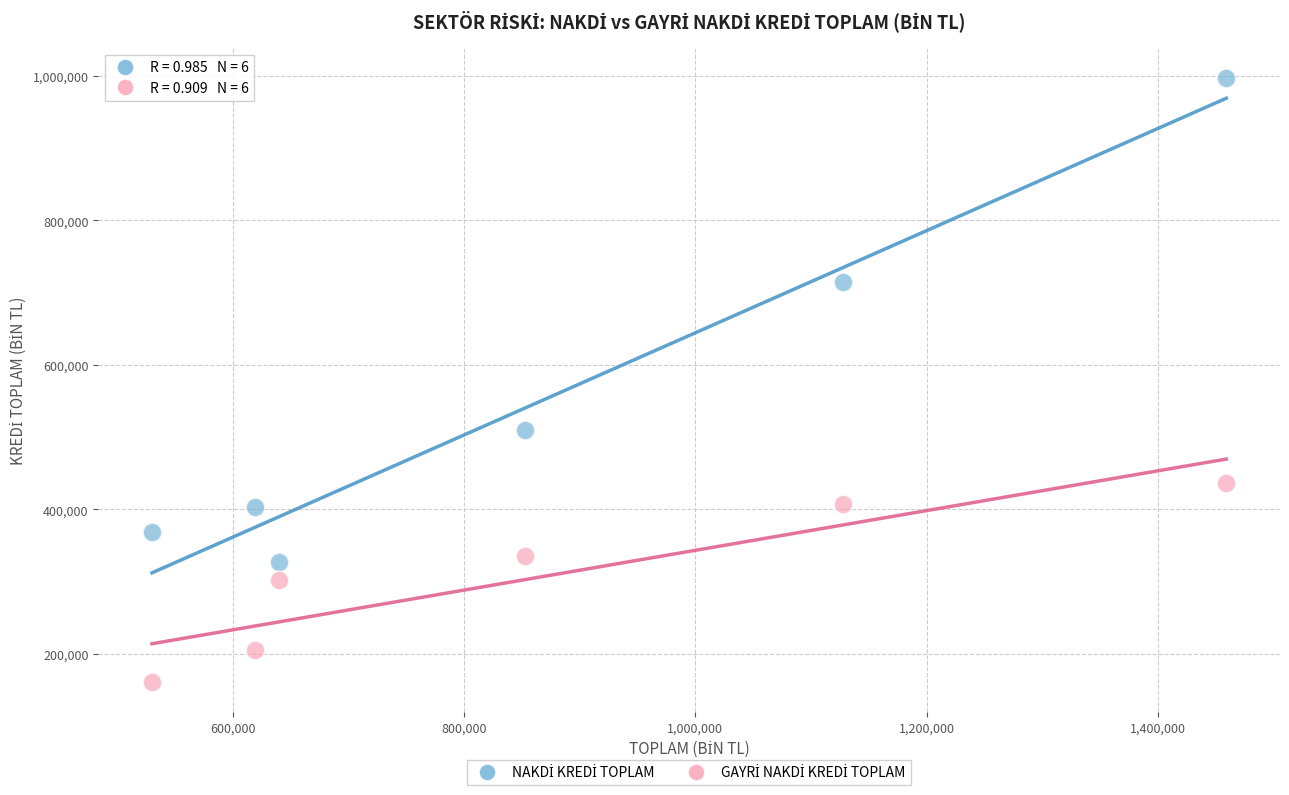

What is the X range (max minus min) for the scatter plot?

928996.6